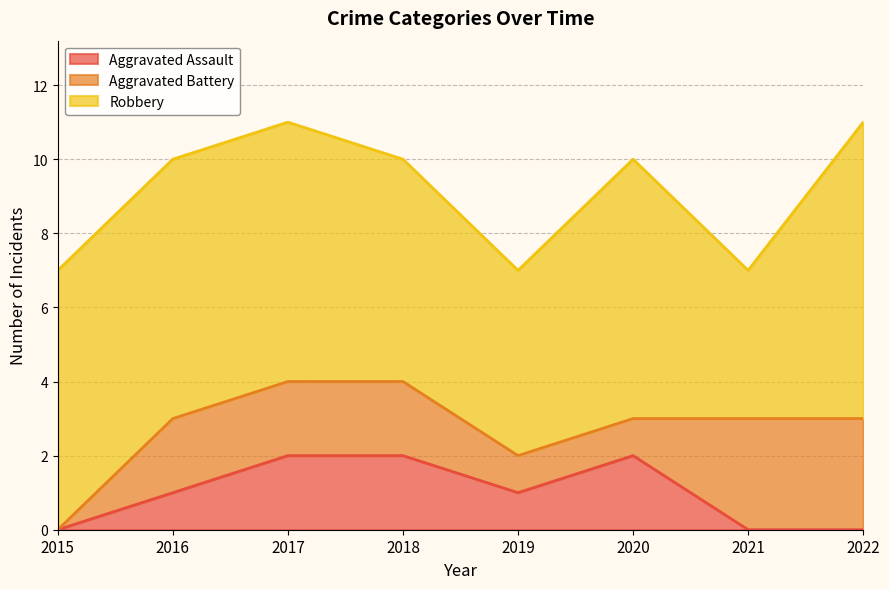

True or false: Robbery and Aggravated Assault cross at least once.

False